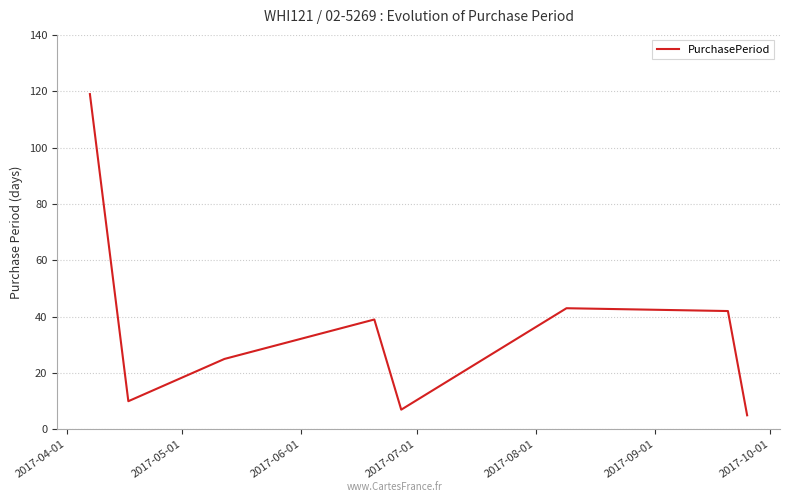

What is the minimum value shown in the chart?

5